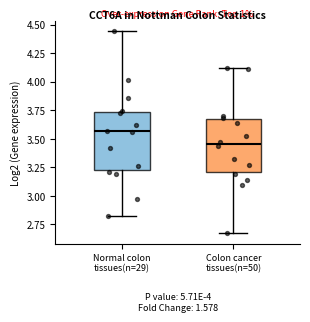

Where does the upper whisker of the box for Colon cancer tissues(n=50) end on the y-axis? The values are not printed on the chart, so give them approximately, as read against the axis.

4.10